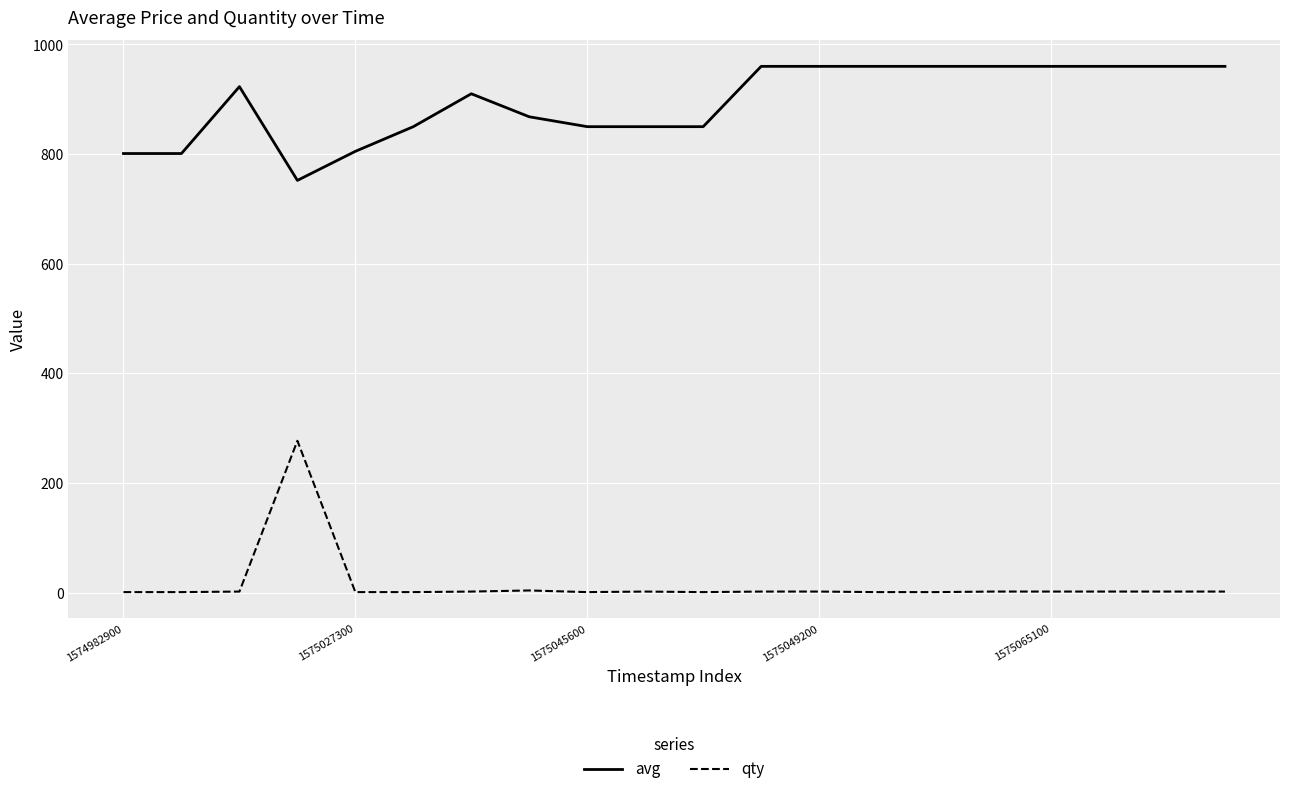

Which series has the largest range (max minus min)?

qty